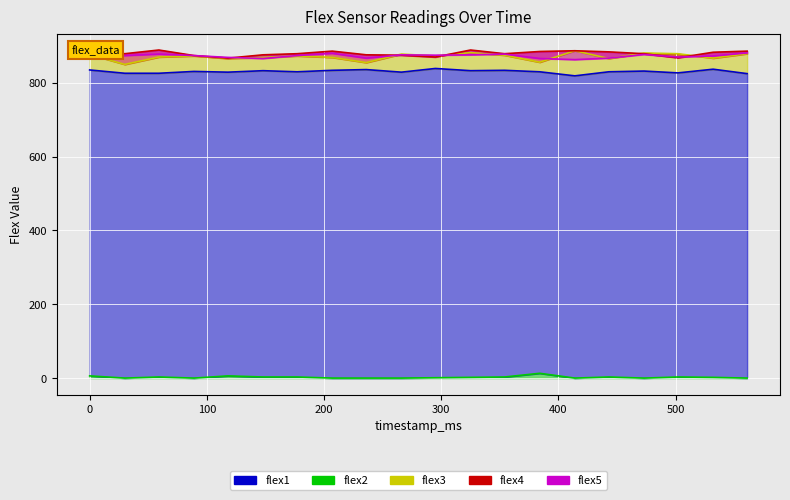

Which category has the lowest value in the flex1 series?

414